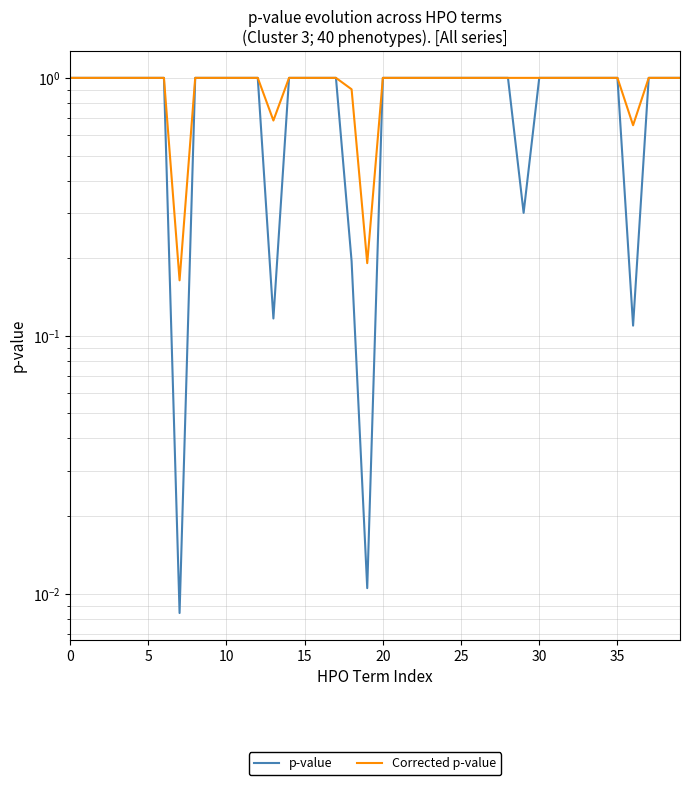

What is the sum of all p-value values?

34.7